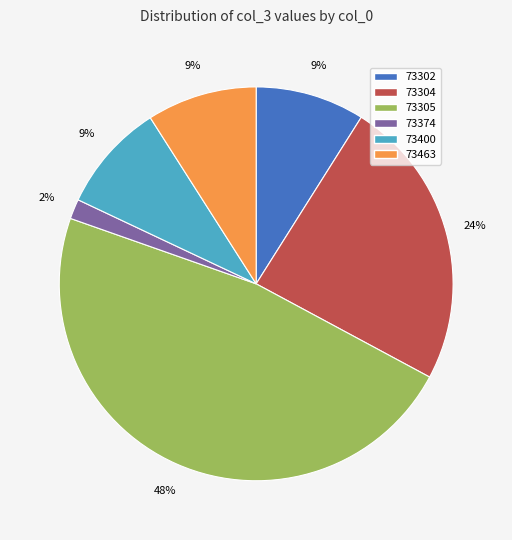

To the nearest percent, what percentage of the pie is 73400?

9%